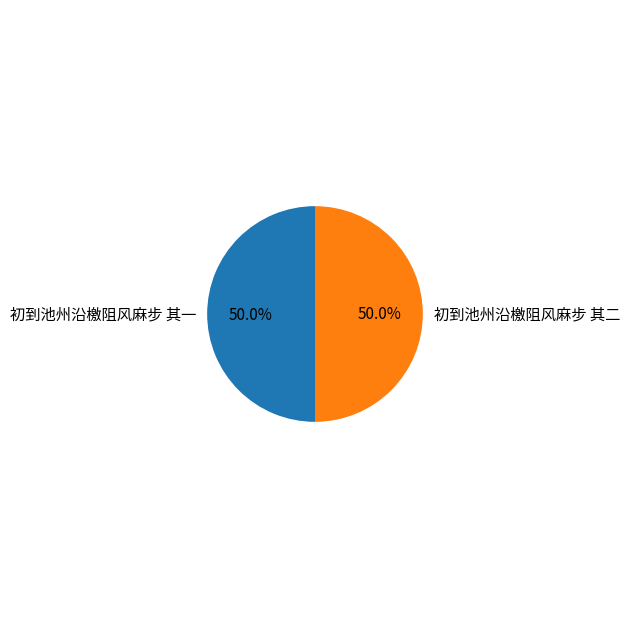

Count the number of slices in the pie.

2